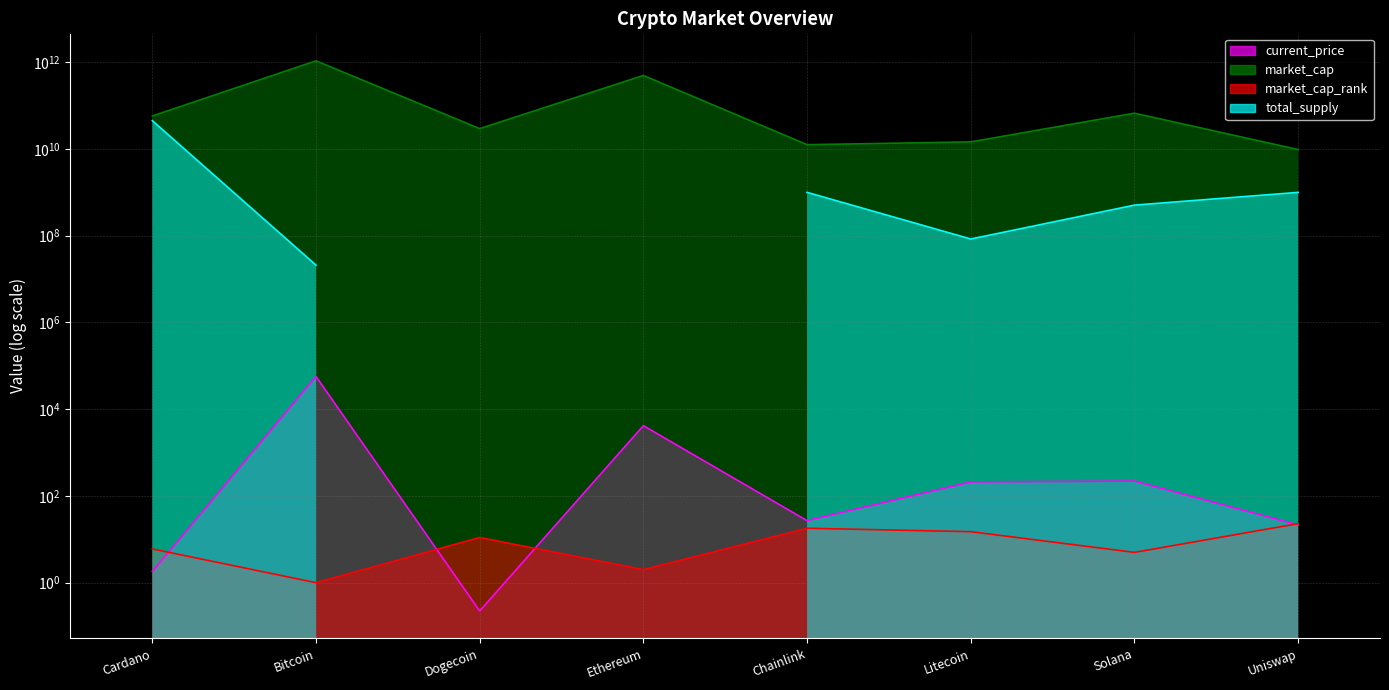

Which category has the highest value in the market_cap line series?

Bitcoin